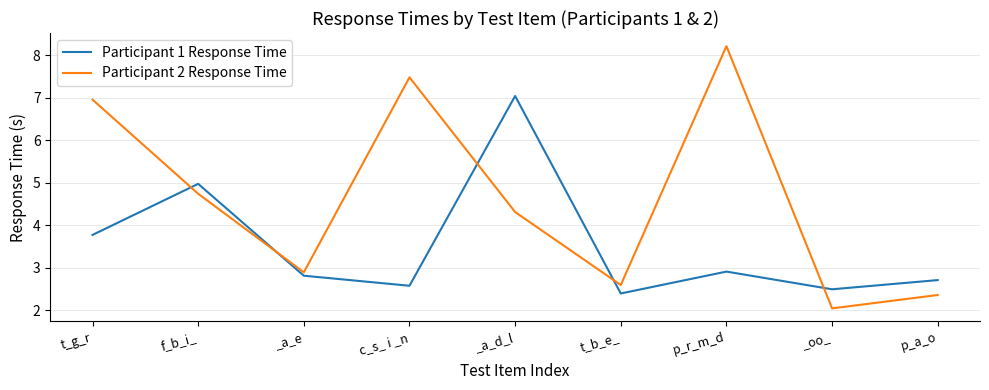

What position from the right is t_g_r?

9